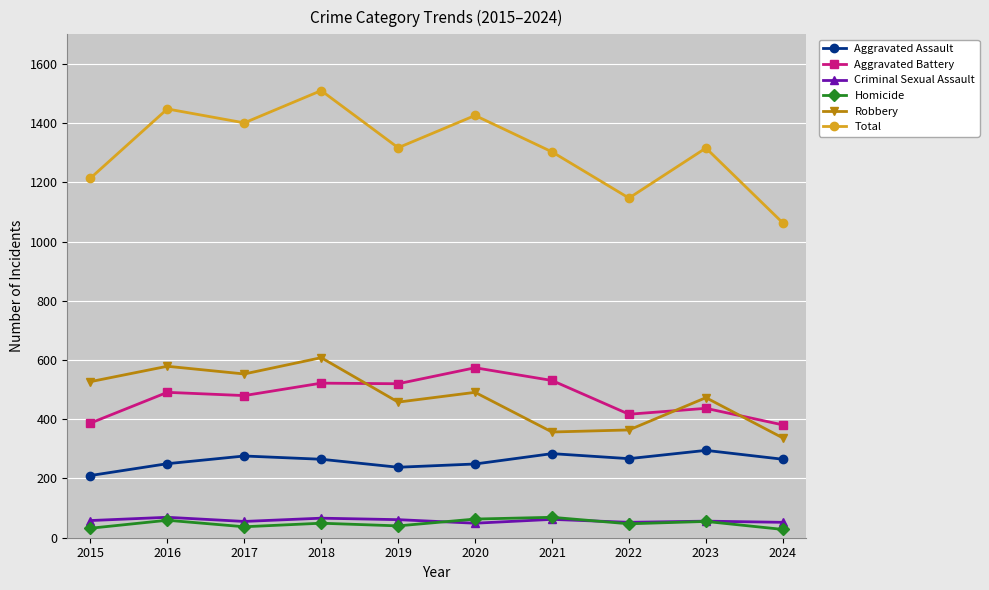

Which series has the largest total across all categories?

Total